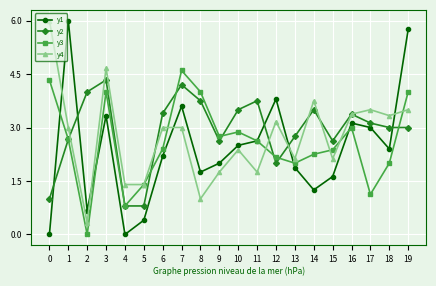

Is it true that y2 equals 3.5 at 14?

True